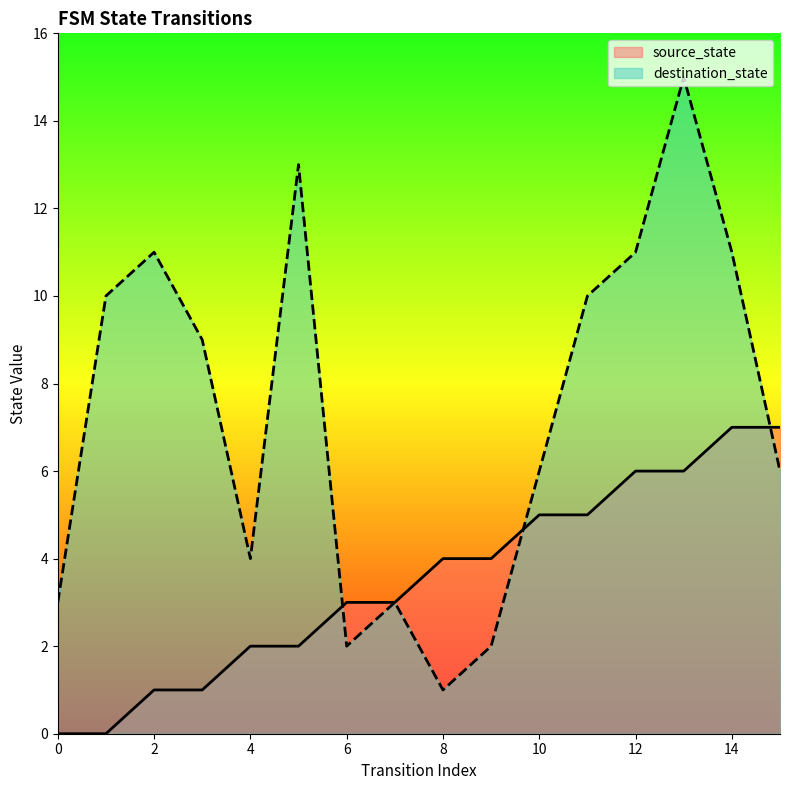

Which series changed the most between 1 and 4?

destination_state